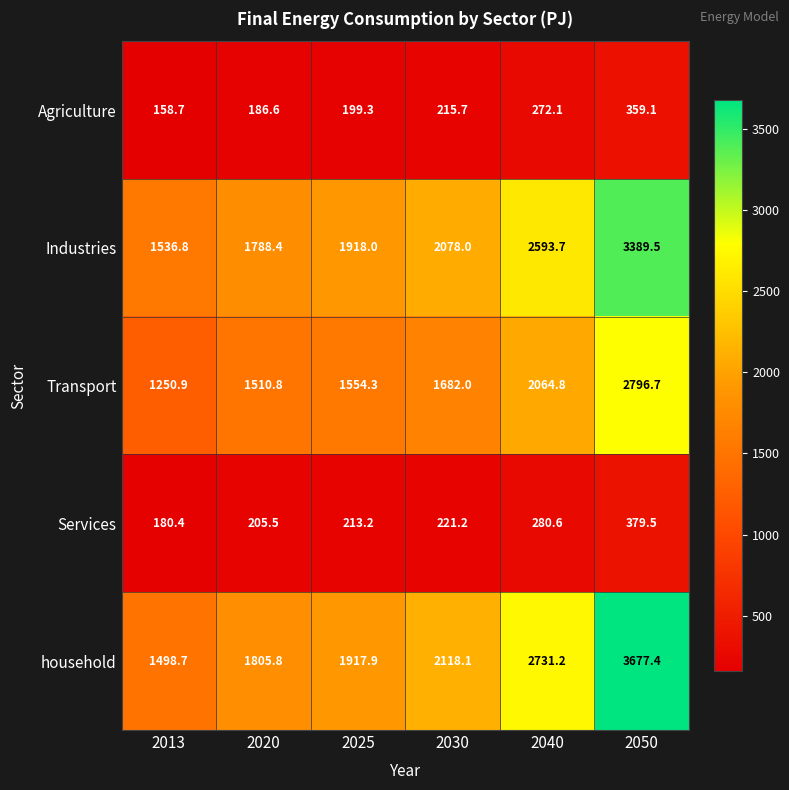

Count the number of categories in the chart.

6